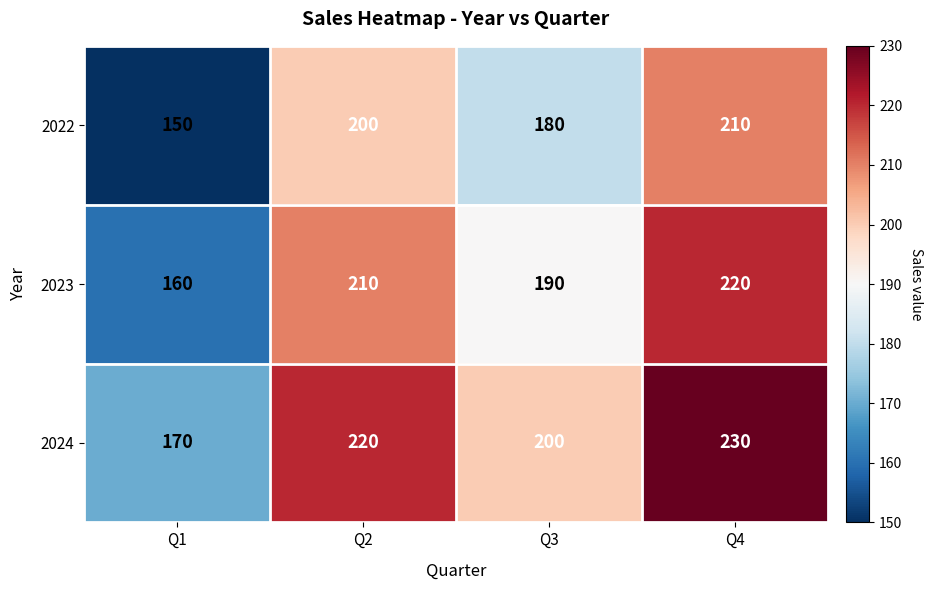

What is the difference between the maximum and minimum values in the 2023 series?

60